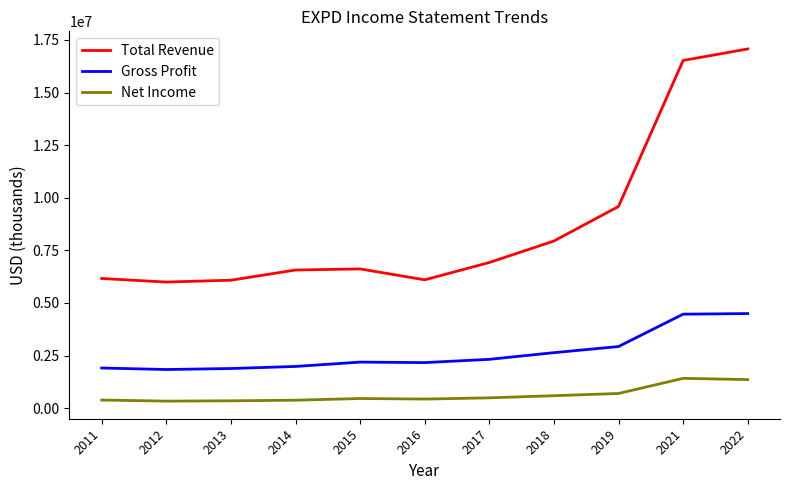

Which series has the widest spread of values?

Total Revenue